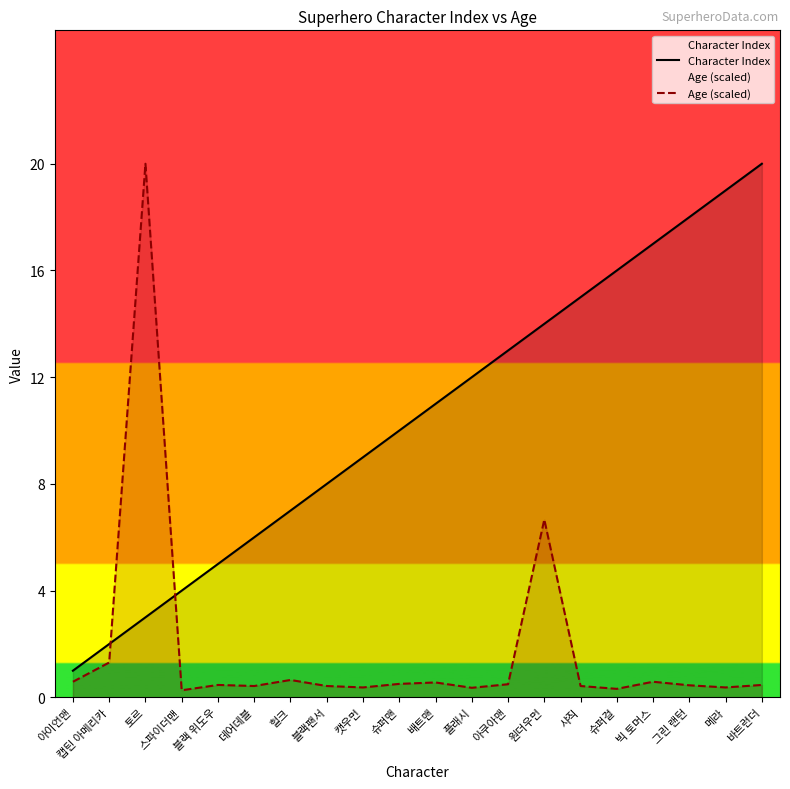

At which category does the chart reach its minimum across all series?

스파이더맨